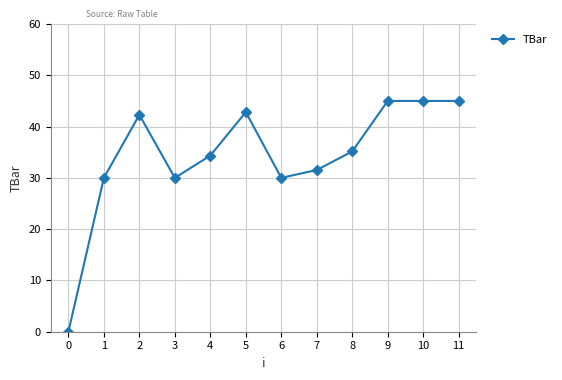

What is the difference between the values at 9 and 5?

2.2